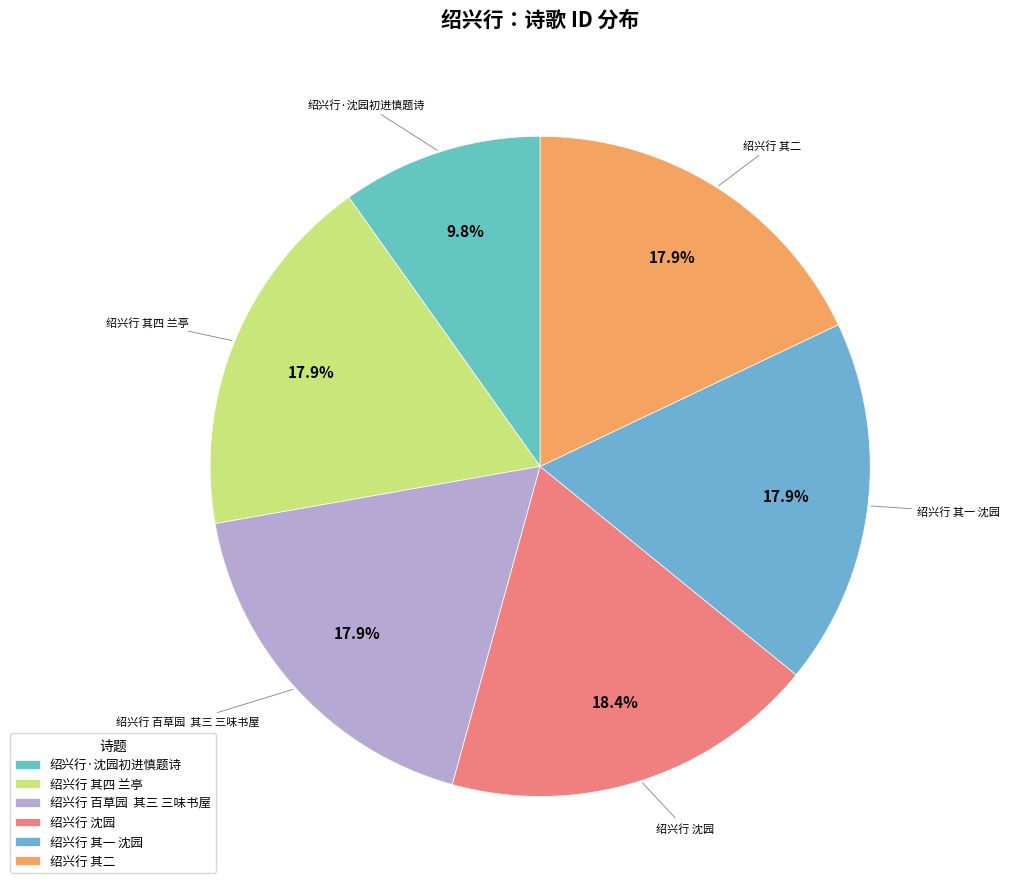

Between 绍兴行 沈园 and 绍兴行·沈园初进慎题诗, which is larger?

绍兴行 沈园